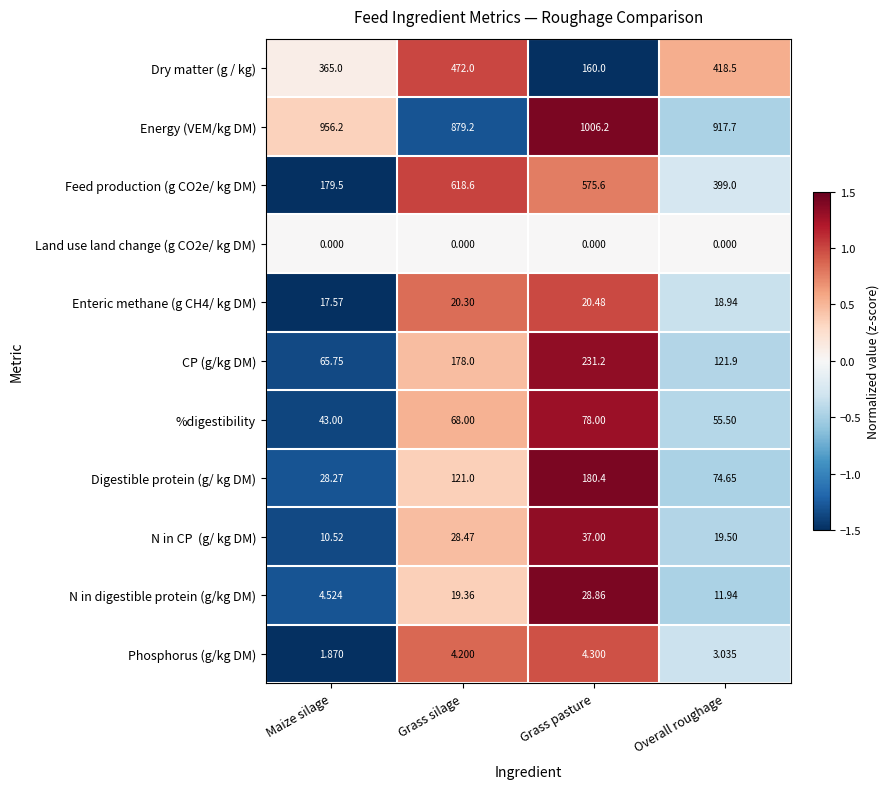

At which category is the sum across all series the highest?

Grass silage